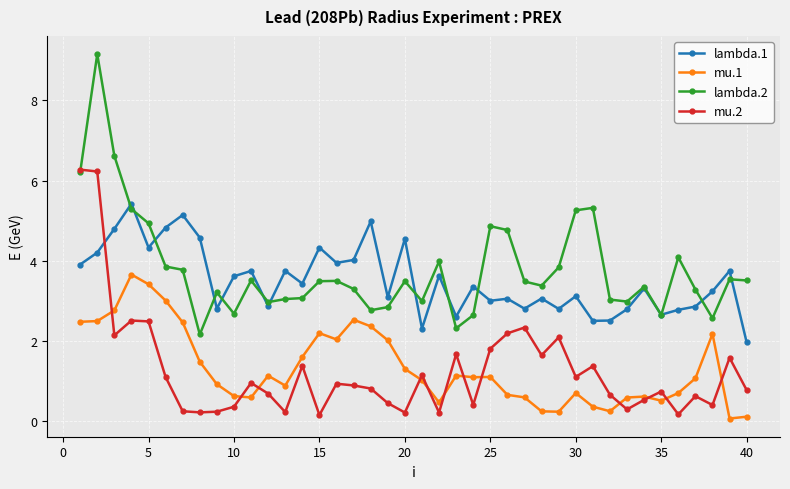

What is the lowest value of the mu.2 series?

0.2